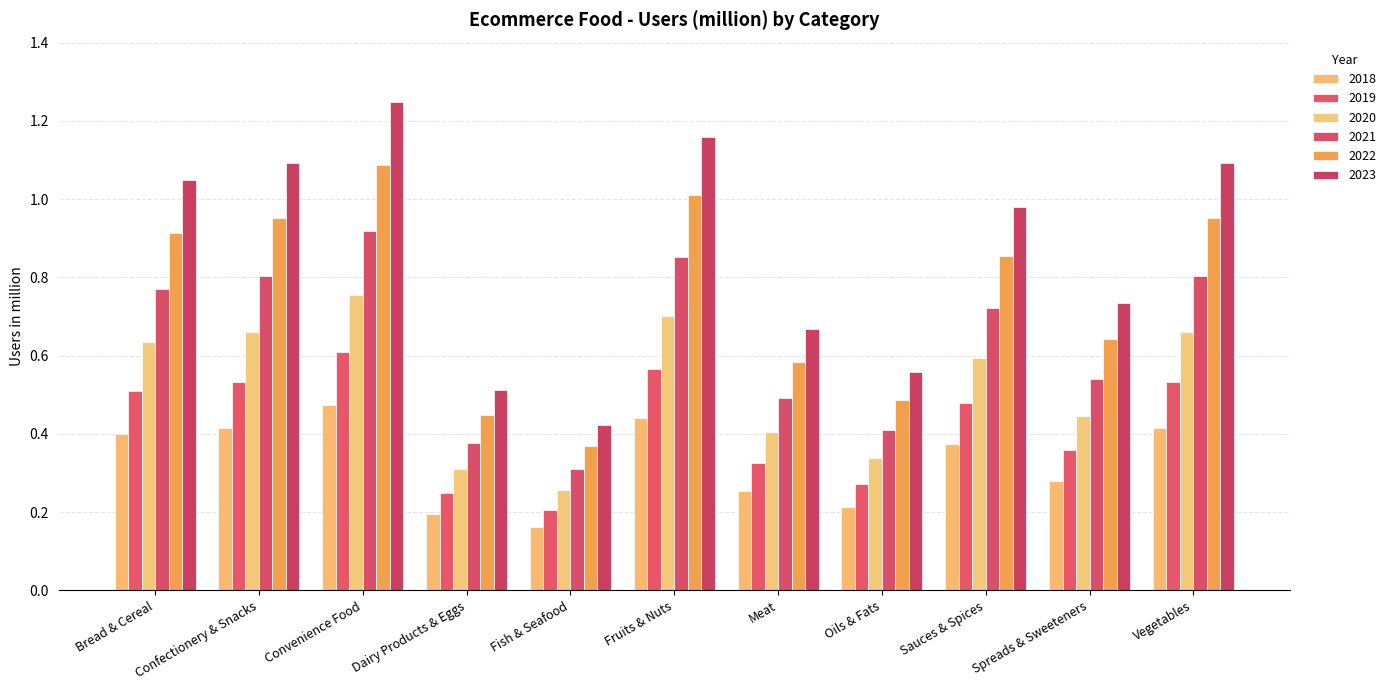

What are all the series names shown in the legend?

2018, 2019, 2020, 2021, 2022, 2023